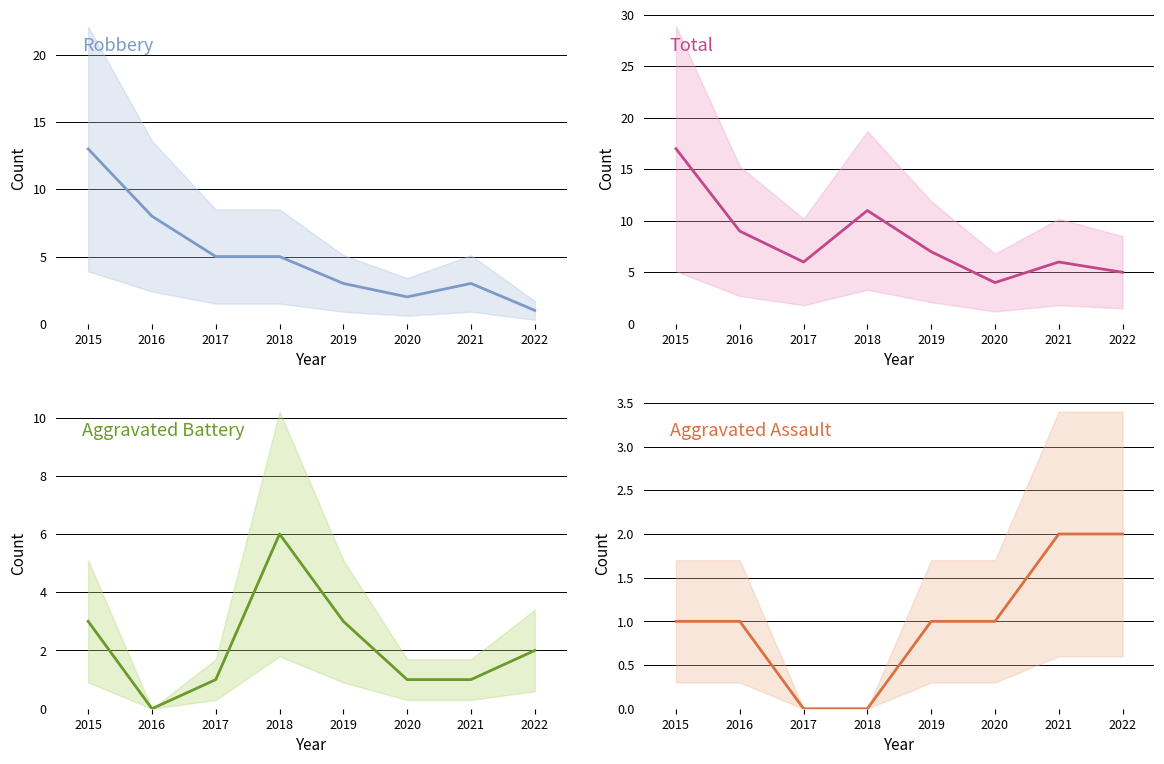

Reading left to right, what are all the values shown in this chart?

Robbery: 2015=13	2016=8	2017=5	2018=5	2019=3	2020=2	2021=3	2022=1
Total: 2015=17	2016=9	2017=6	2018=11	2019=7	2020=4	2021=6	2022=5
Aggravated Battery: 2015=3	2016=0	2017=1	2018=6	2019=3	2020=1	2021=1	2022=2
Aggravated Assault: 2015=1	2016=1	2017=0	2018=0	2019=1	2020=1	2021=2	2022=2